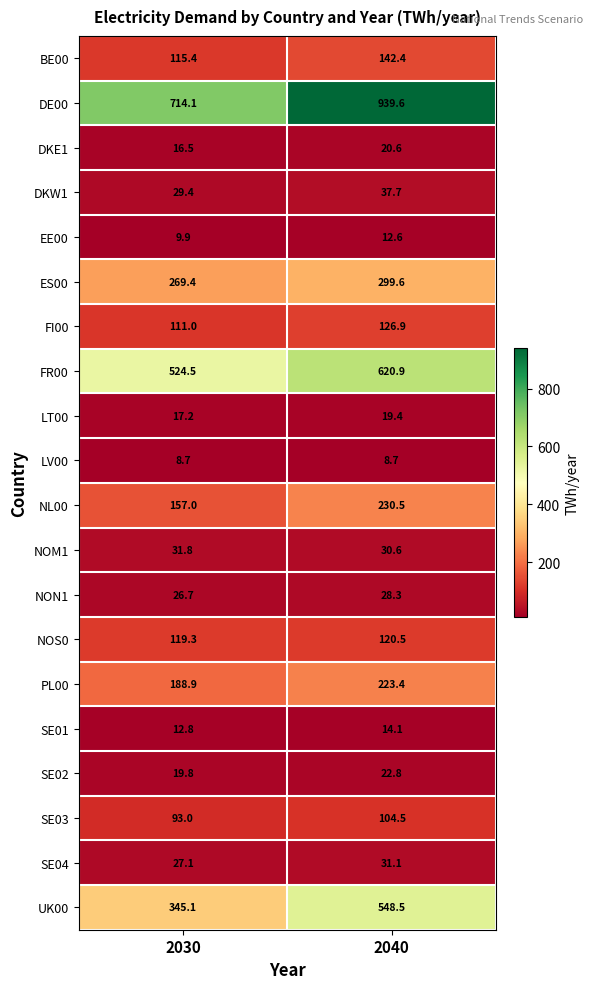

List the labels in order of FR00 value, smallest first.

2030, 2040